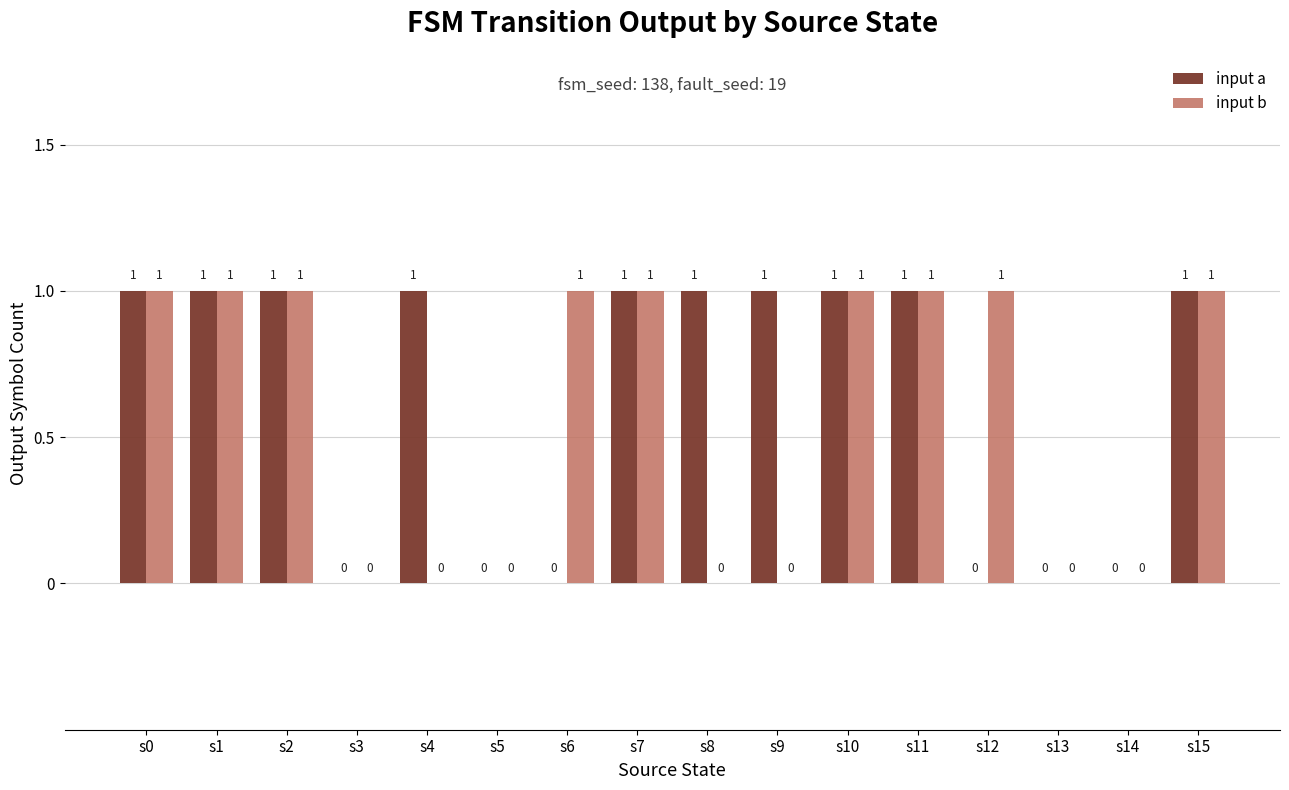

Which series changed the most between s2 and s12?

input a